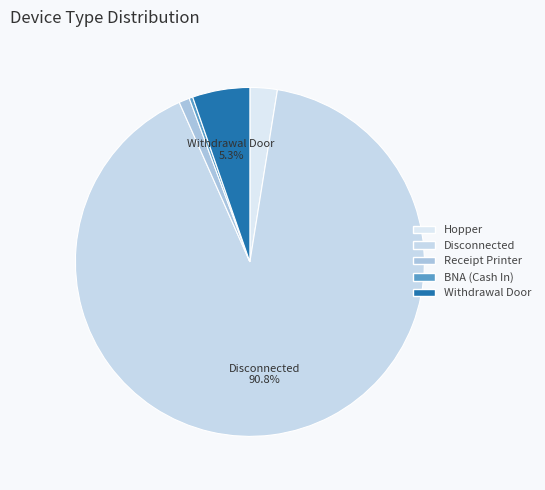

Count the number of slices in the pie.

5